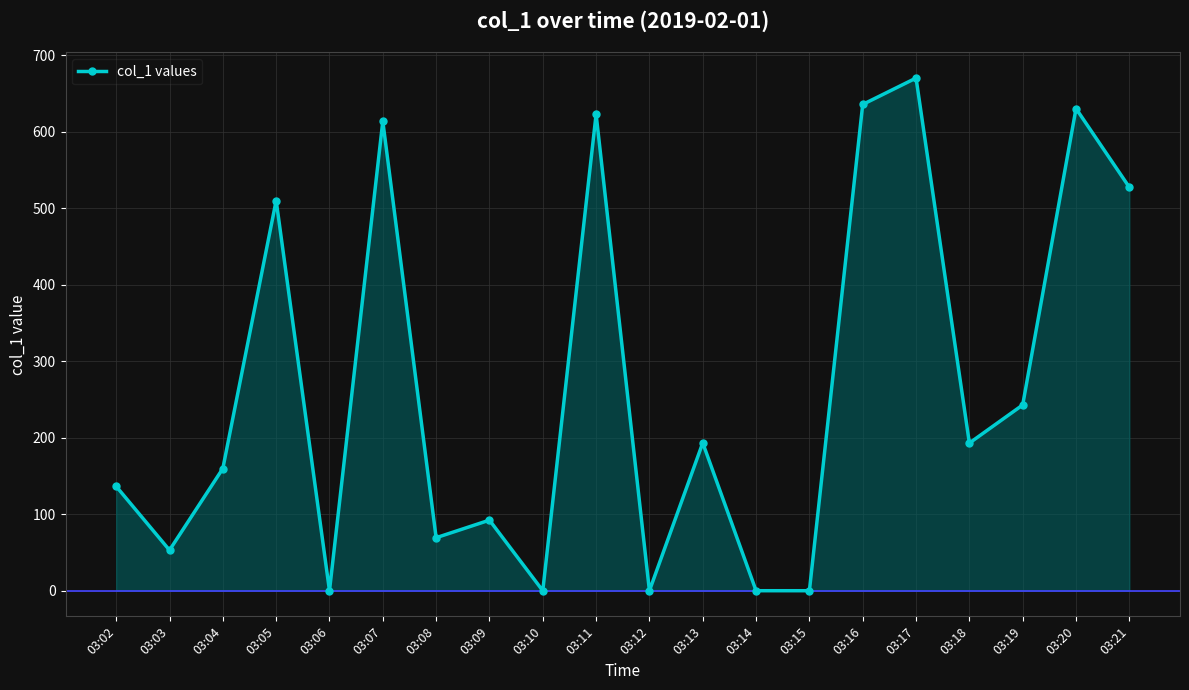

What is the change in value from 03:03 to 03:14?

-53.0